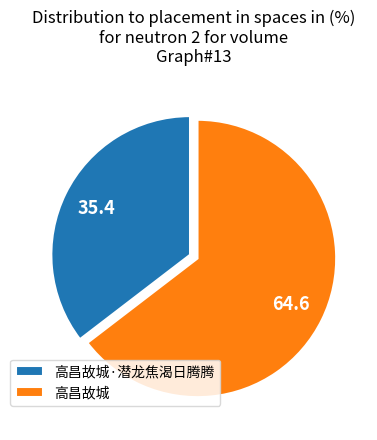

Which has a higher value, 高昌故城 or 高昌故城·潜龙焦渴日腾腾?

高昌故城